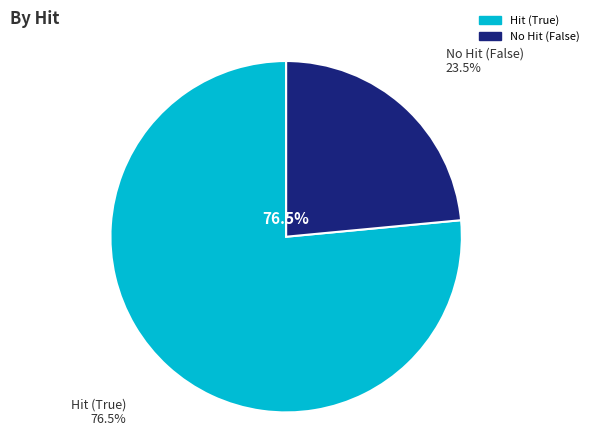

True or false: False accounts for 1% of the total.

False